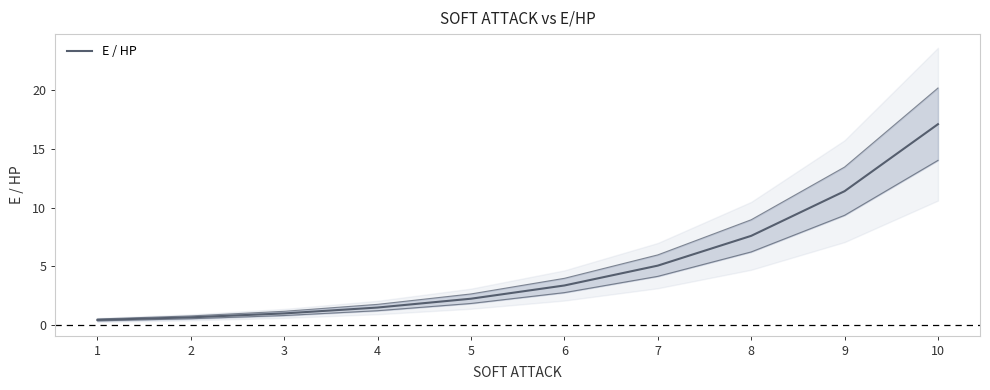

At which label does the data first exceed 3?

6